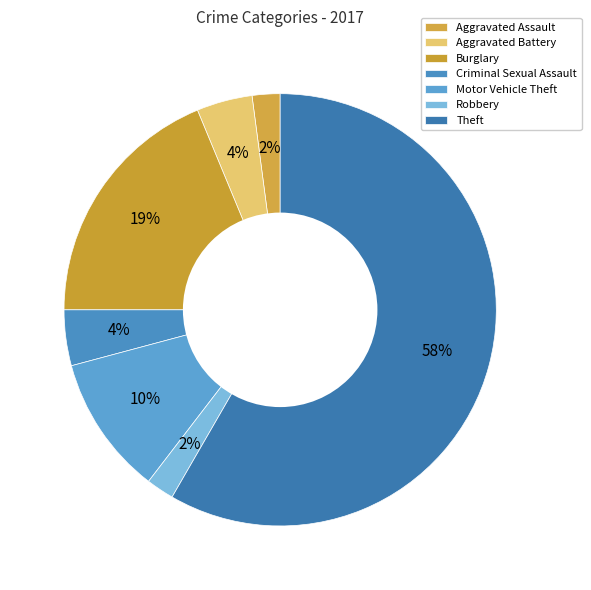

Count the number of slices in the pie.

7